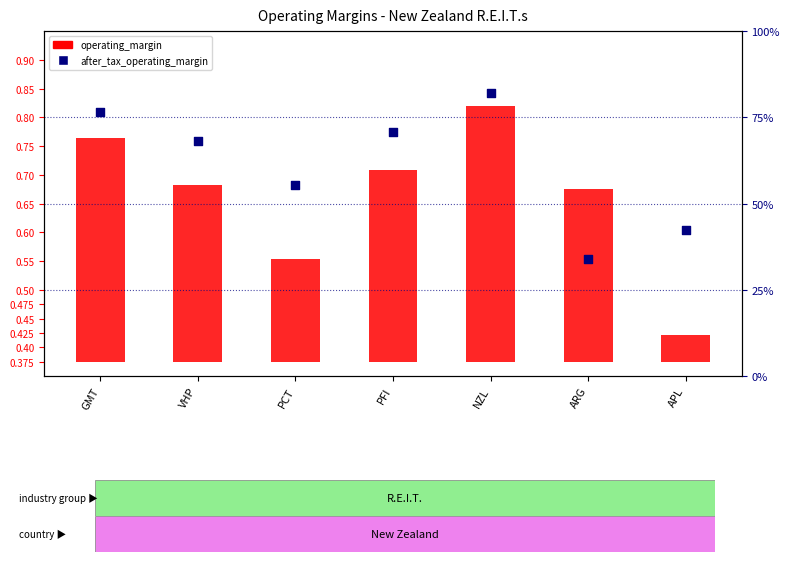

Which series reaches the maximum Y coordinate?

after_tax_operating_margin